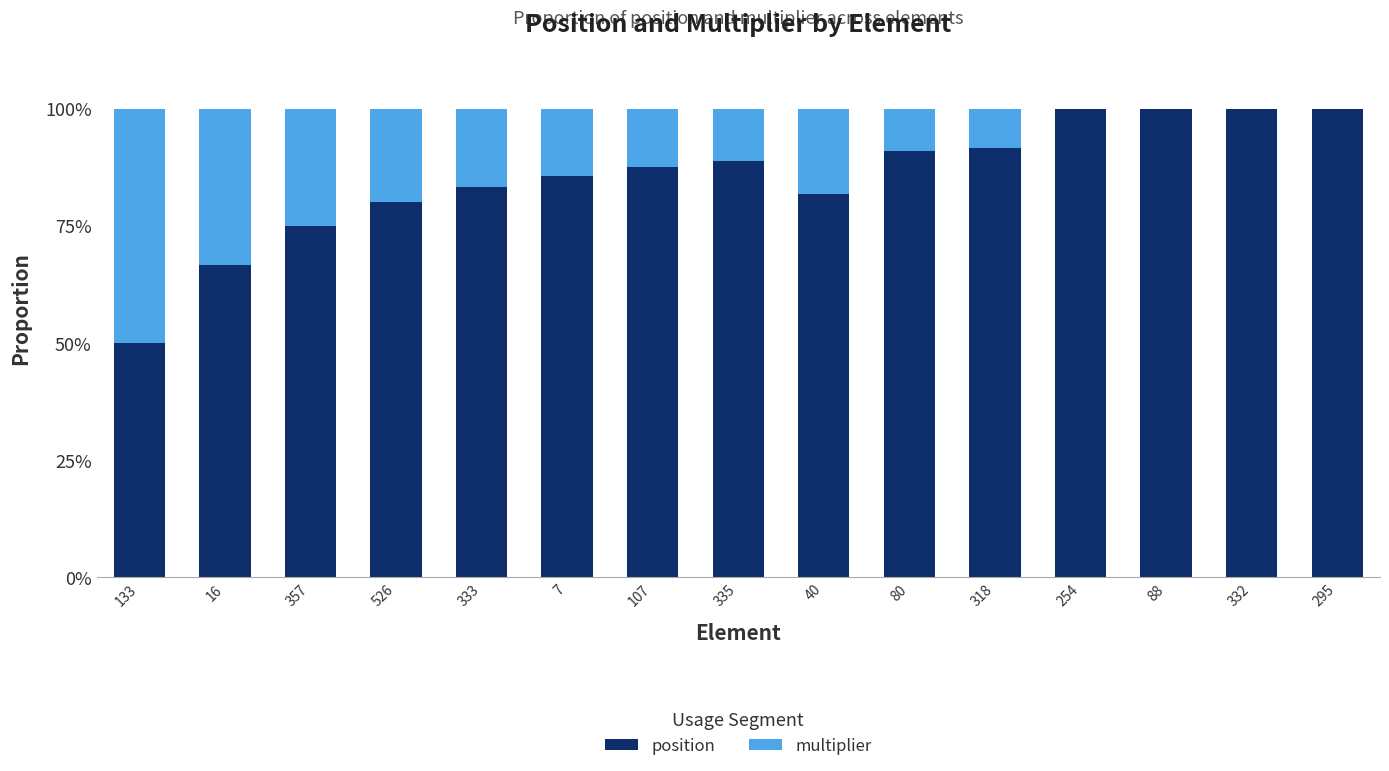

What is the total value across all series at 333?

100.0